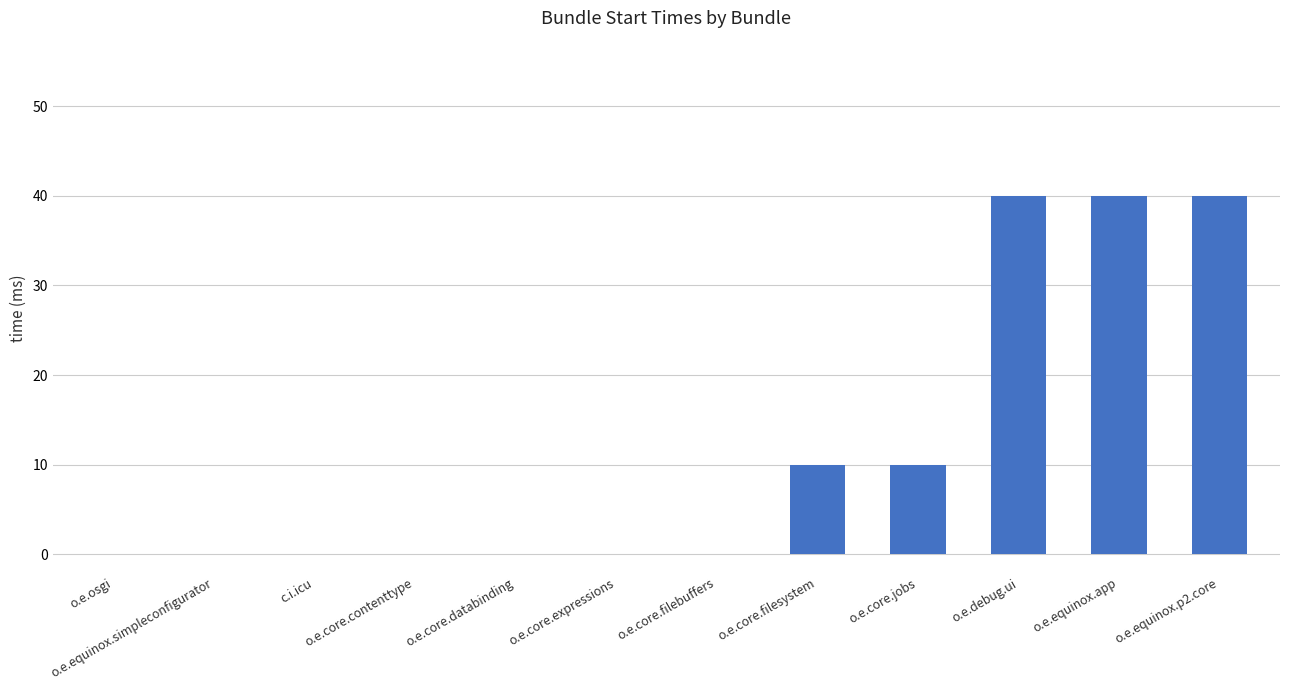

What is the greatest value displayed?

40